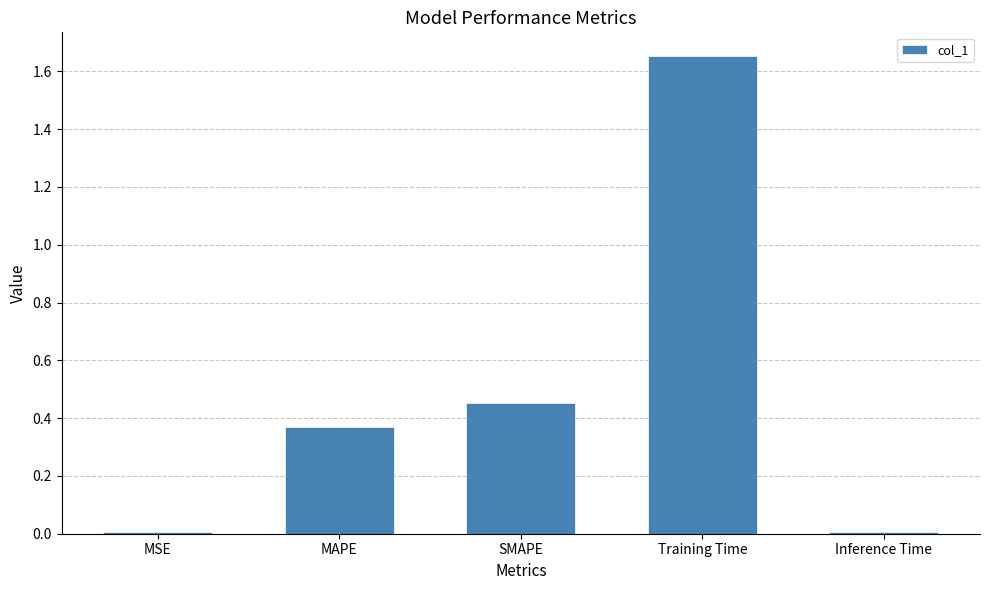

Between SMAPE and Inference Time, which is larger?

SMAPE